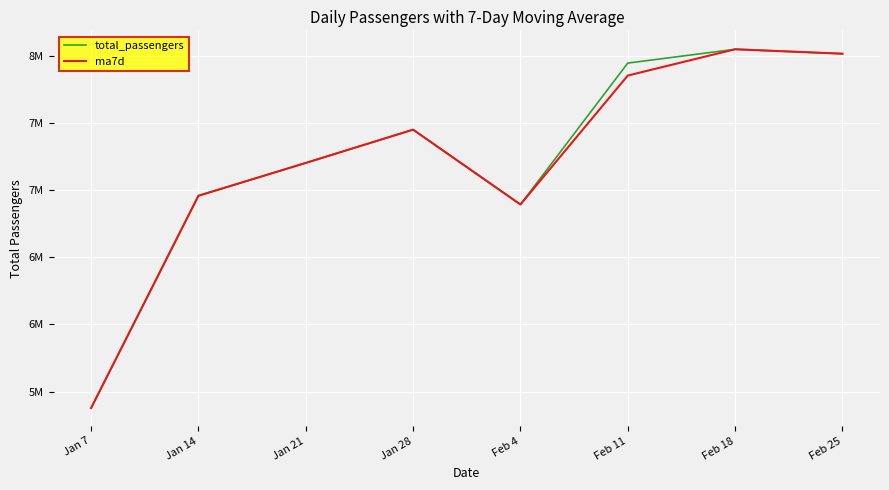

Rank the series by their maximum value, from highest to lowest.

total_passengers, ma7d